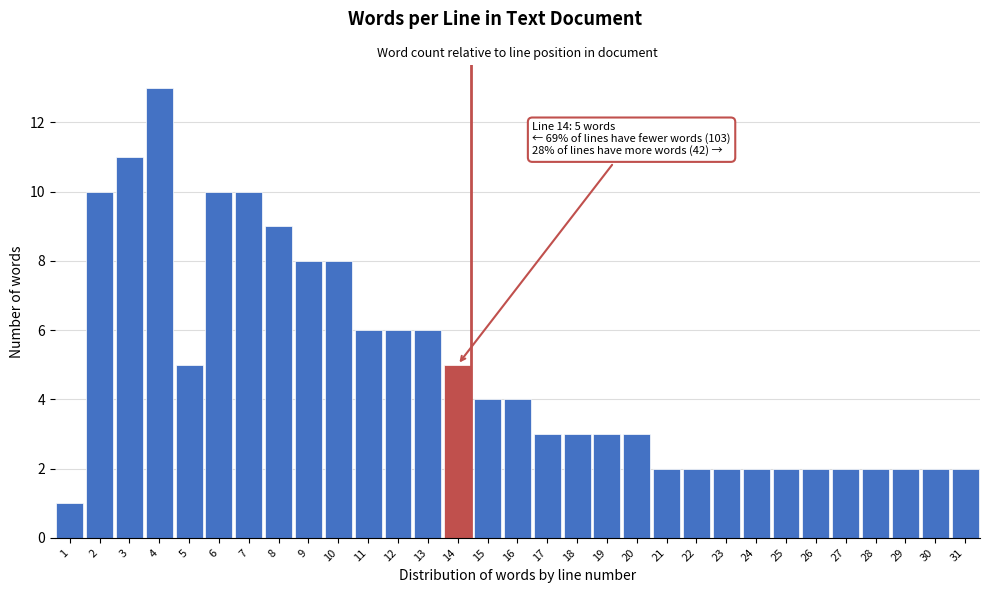

Approximately how many times larger is the value at 3 compared to 14?

2.2